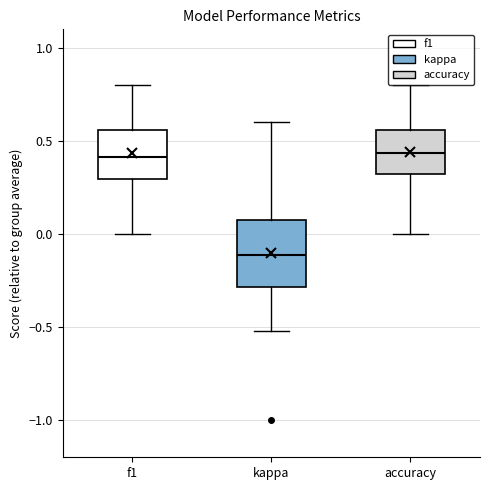

Comparing the boxes themselves (not the whiskers), which one is the tallest?

kappa